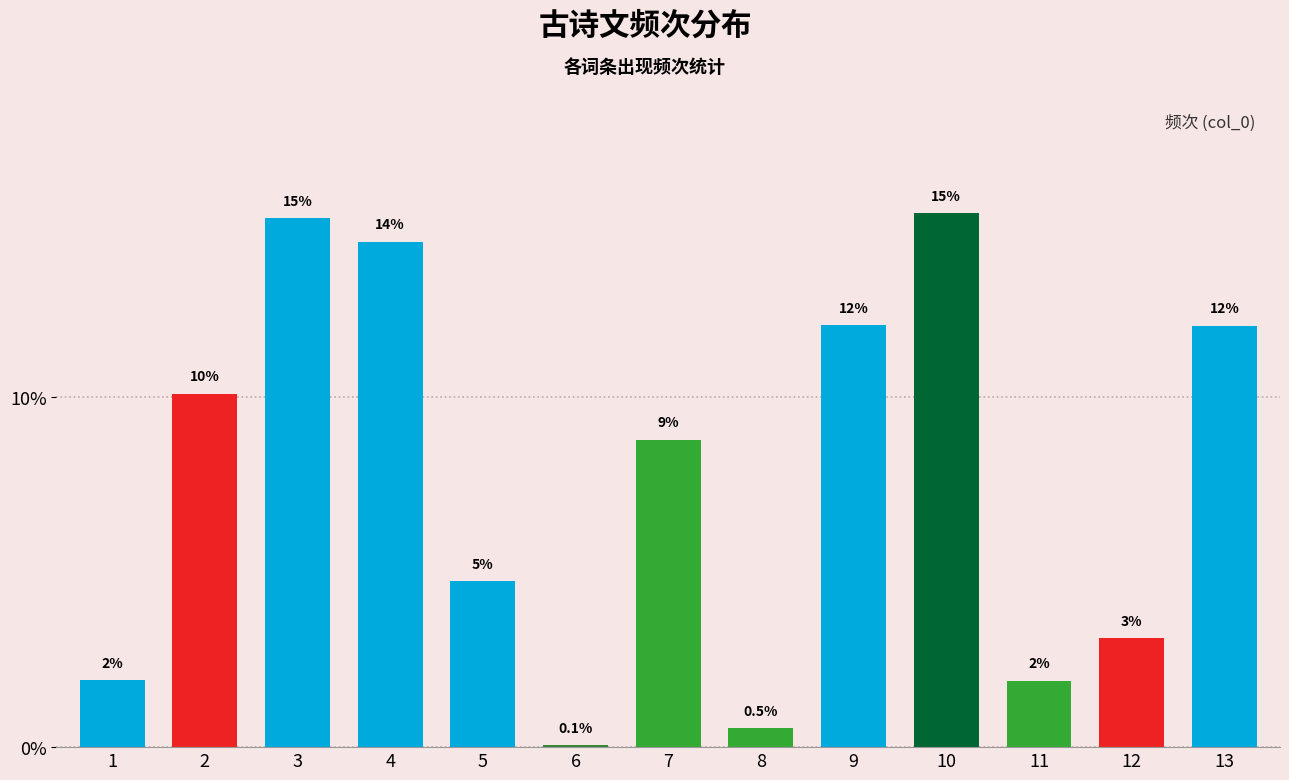

What is the difference between the values at 11 and 12?

1.2